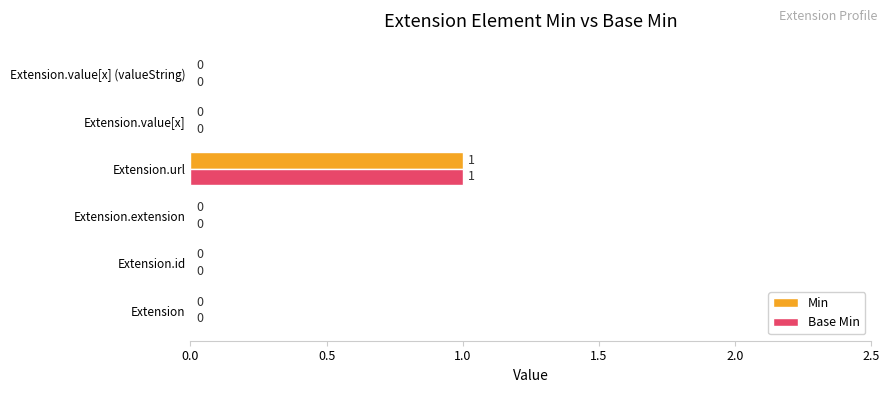

Count the Min values in the range 0 to 1.

6